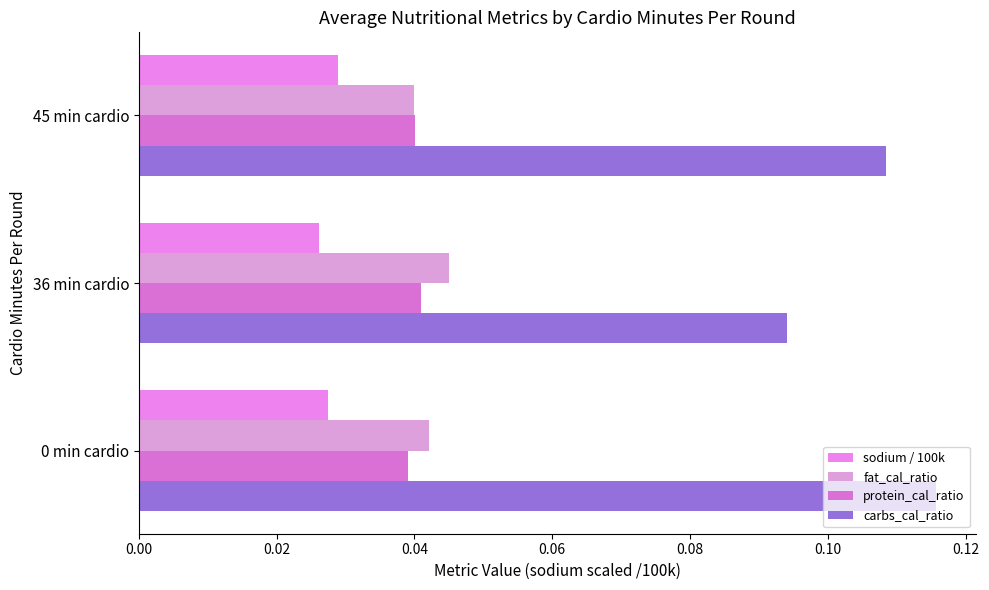

List the series in order of their peak value, lowest first.

sodium / 100k, protein_cal_ratio, fat_cal_ratio, carbs_cal_ratio